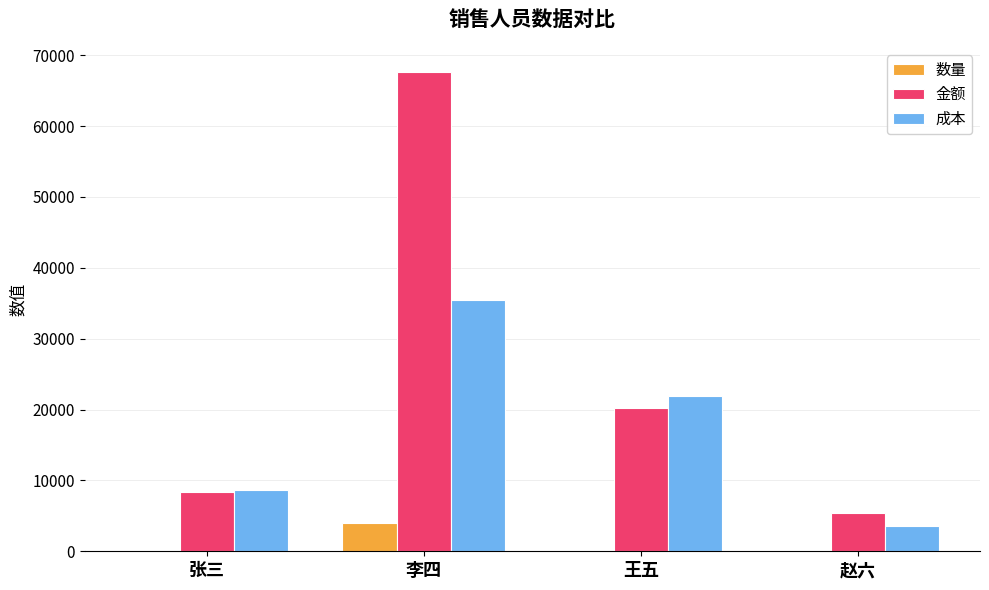

At which label is 成本 closest to 19506?

王五